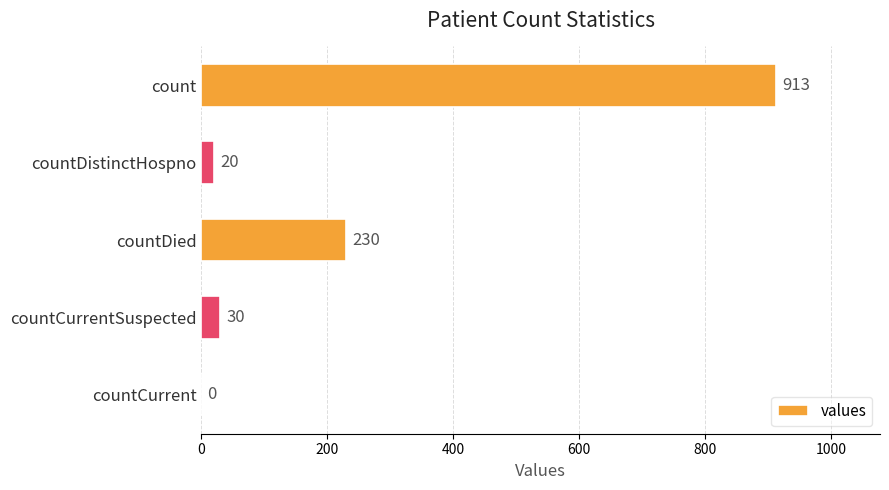

Where is the data nearest to the value 456?

countDied